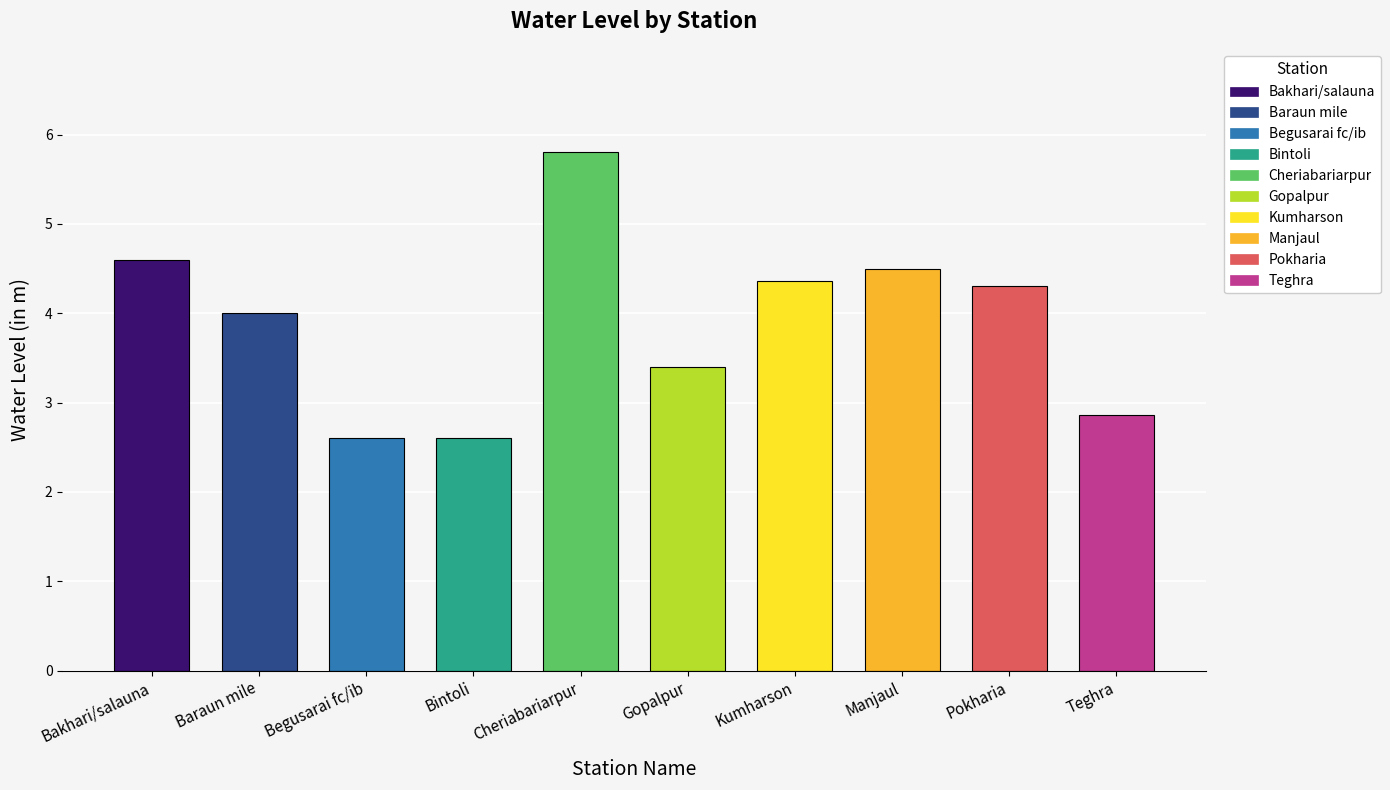

What is the label of the 8th bar from the right?

Begusarai fc/ib